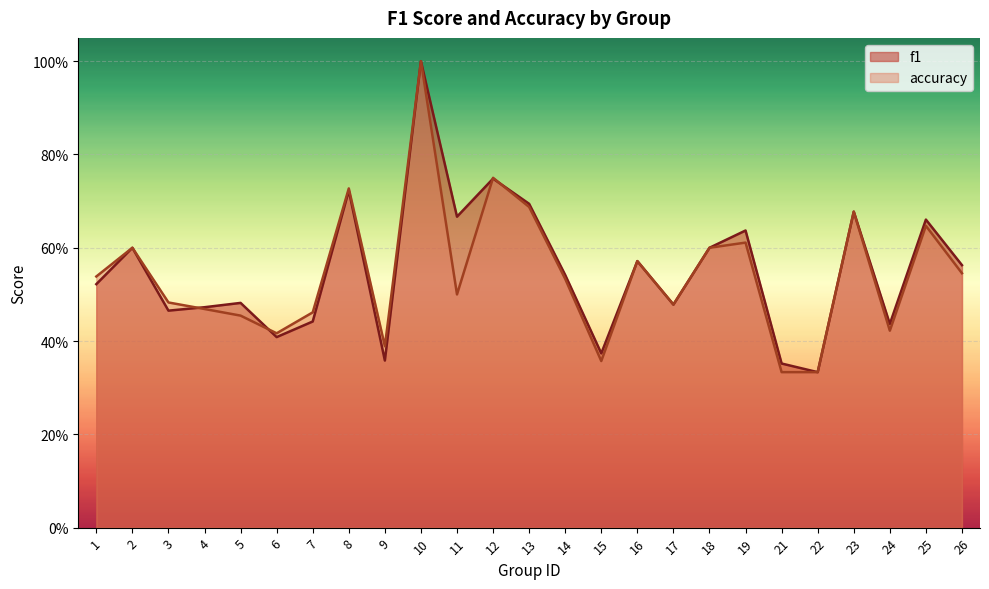

Rank the series by their maximum value, from lowest to highest.

f1, accuracy